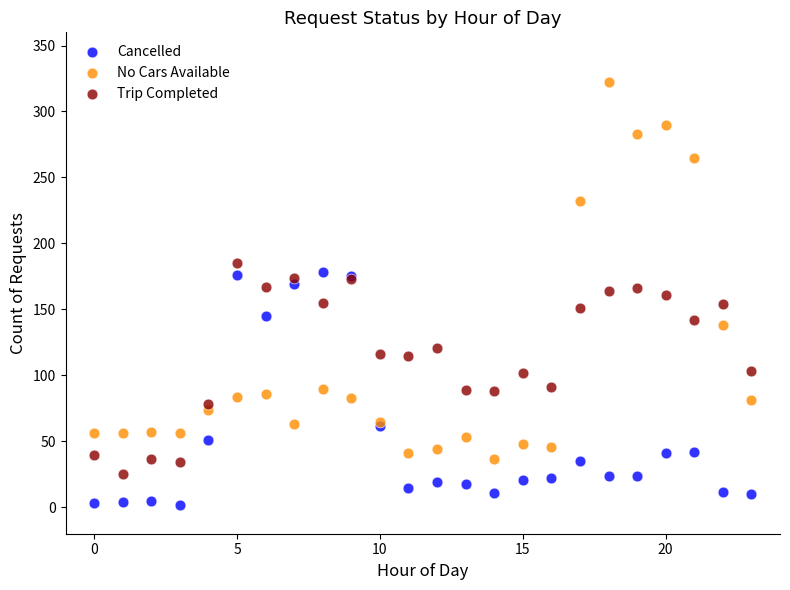

Which series has the largest Y range (max minus min)?

No Cars Available